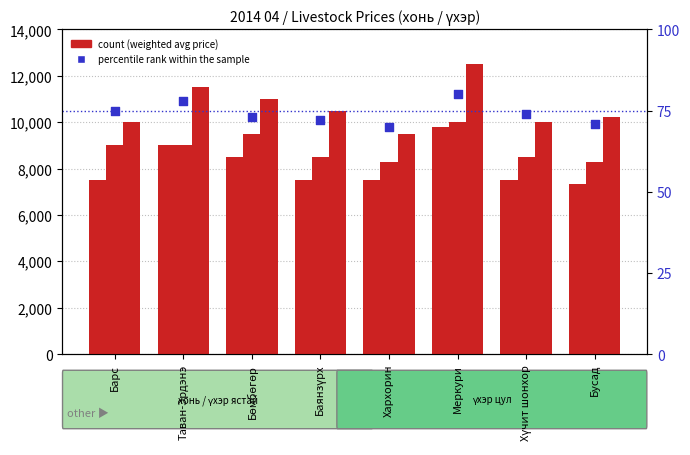

Is the value of үхэр ястай (дундаж үнэ) at Хүчит шонхор greater than the value of percentile rank within the sample at Таван-Эрдэнэ?

Yes